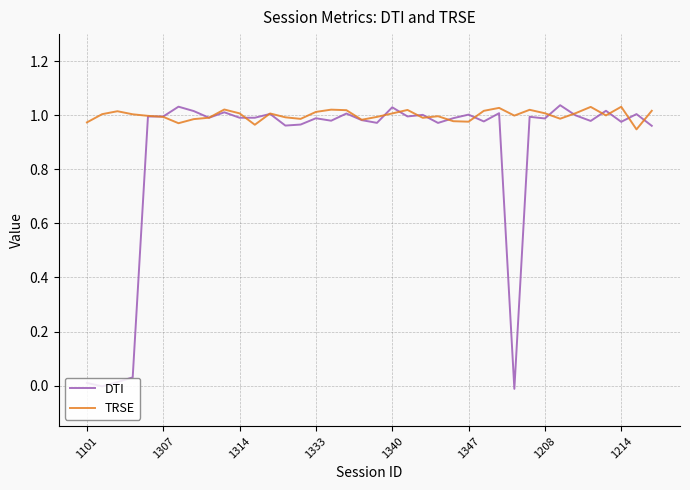

At how many categories does at least one series exceed 0?

38